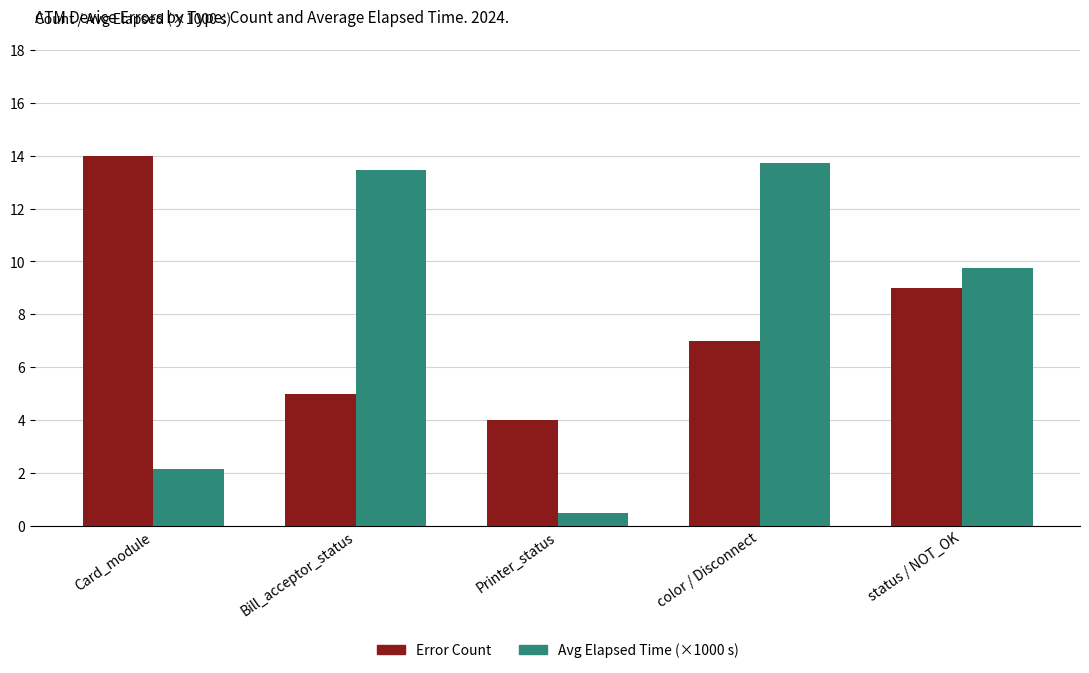

What is the total value across all series at Card_module?

16.2